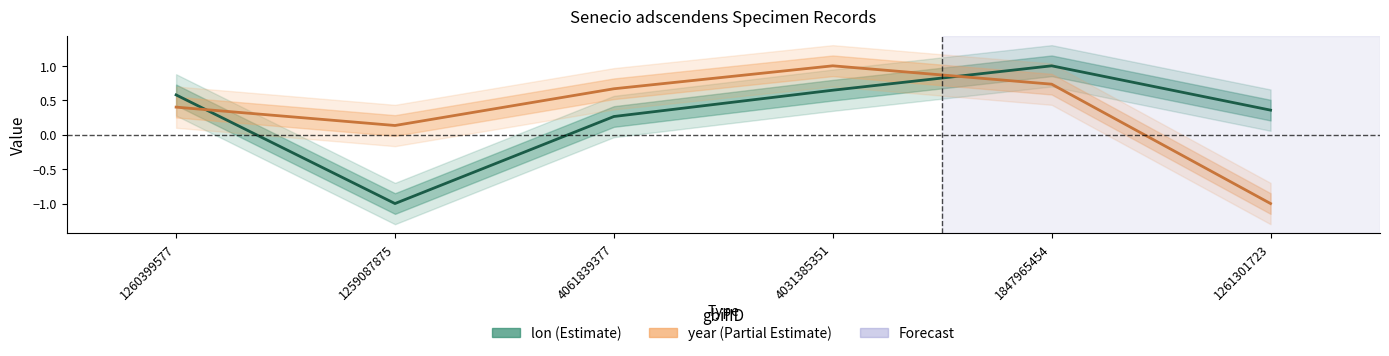

Is it true that lon equals 0.3 at 4061839377?

True